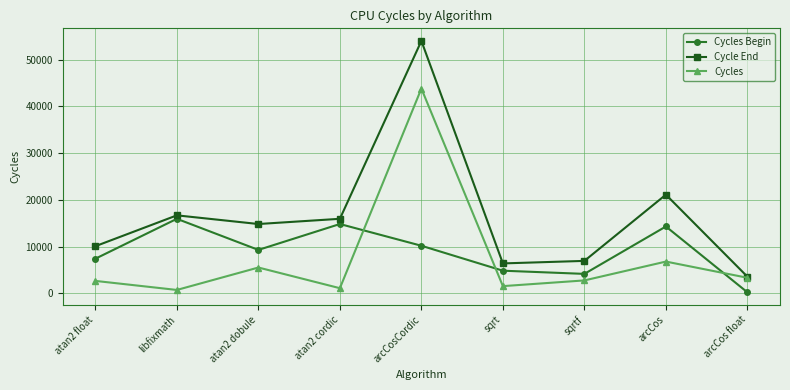

At which label is Cycles closest to 22277?

arcCos